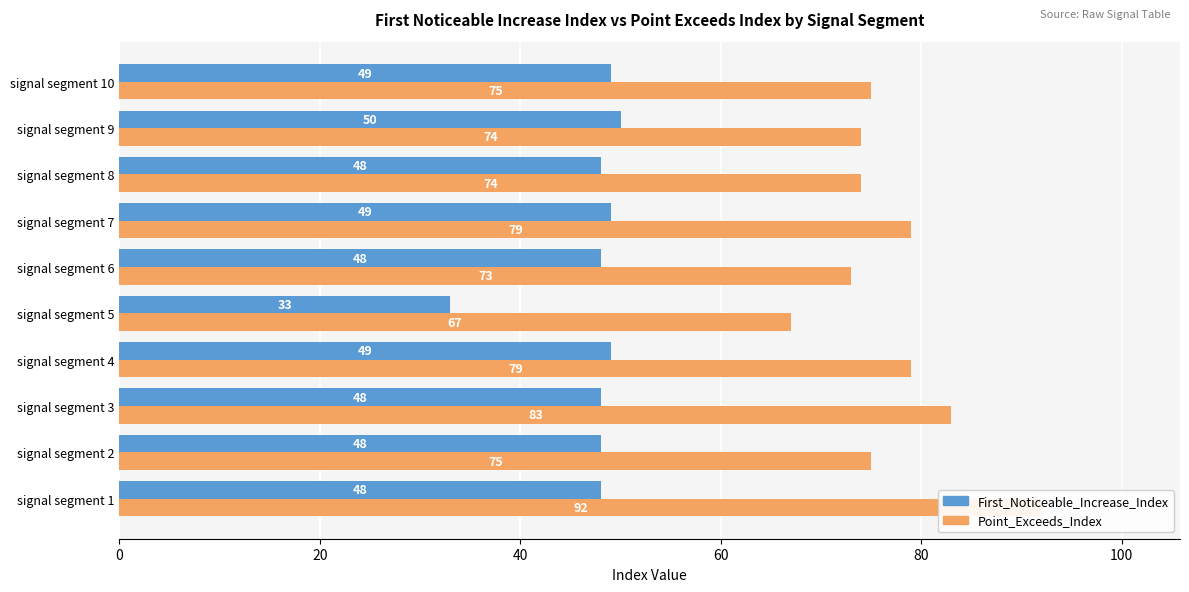

Reading right to left, list all the values displayed in this chart.

First_Noticeable_Increase_Index: 49	50	48	49	48	33	49	48	48	48
Point_Exceeds_Index: 75	74	74	79	73	67	79	83	75	92